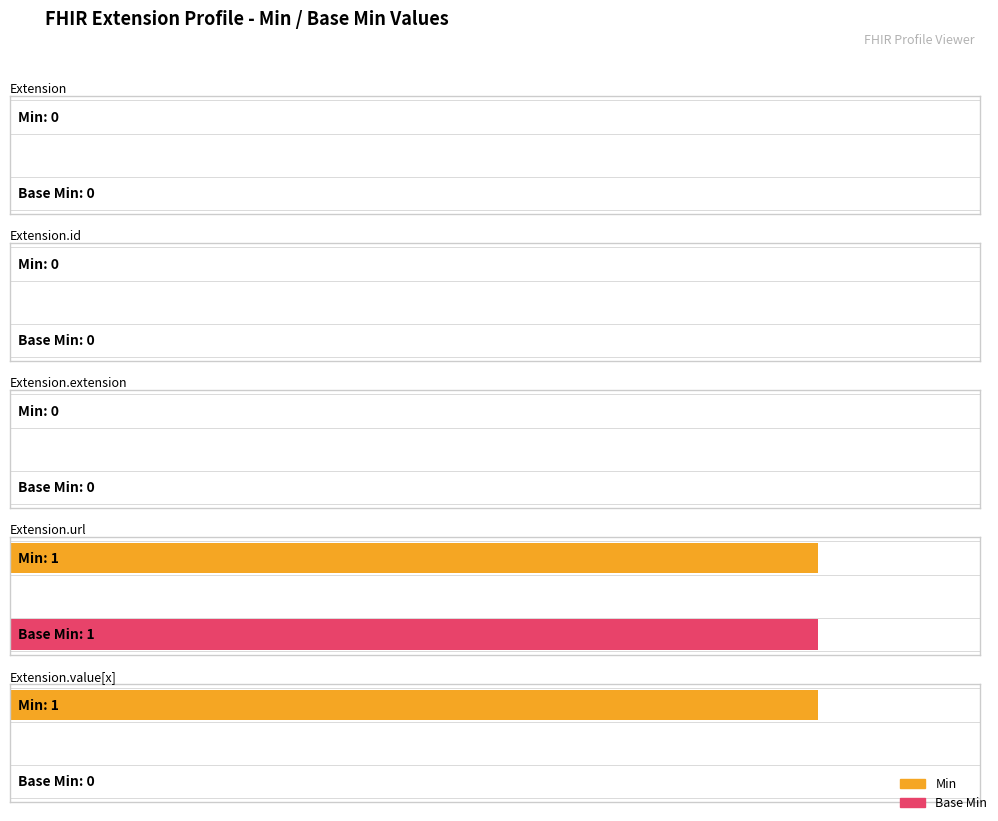

Which has a higher value, Extension.url or Extension.id?

Extension.url